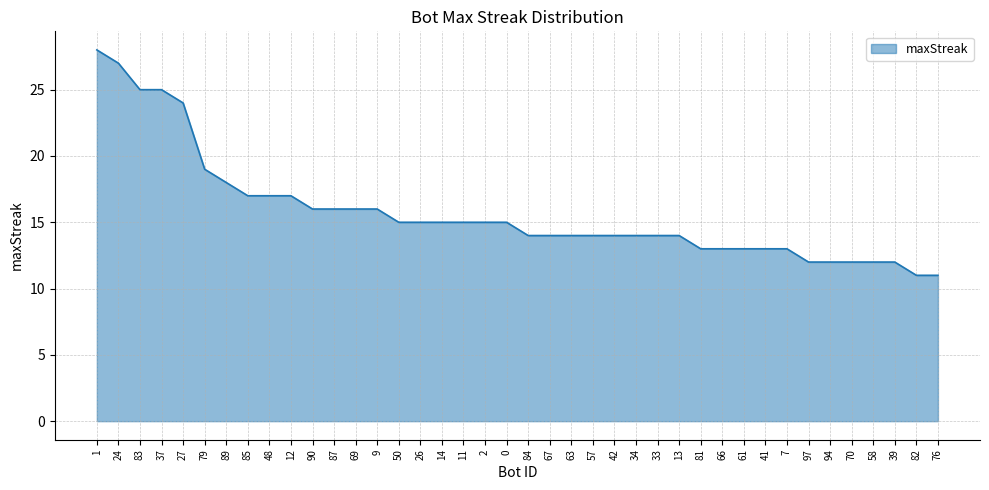

How many lines are shown in the chart?

1